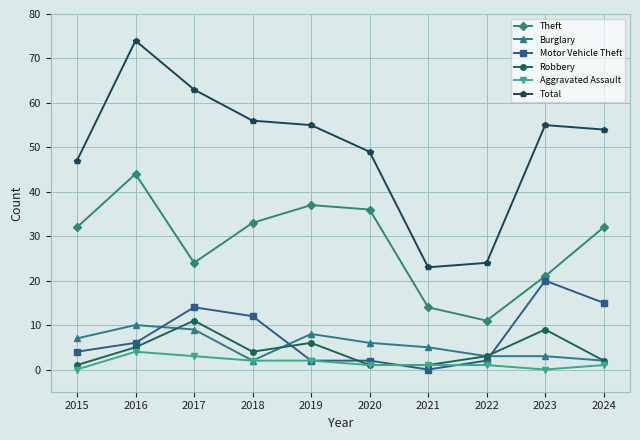

At which label is Theft closest to 27?

2017